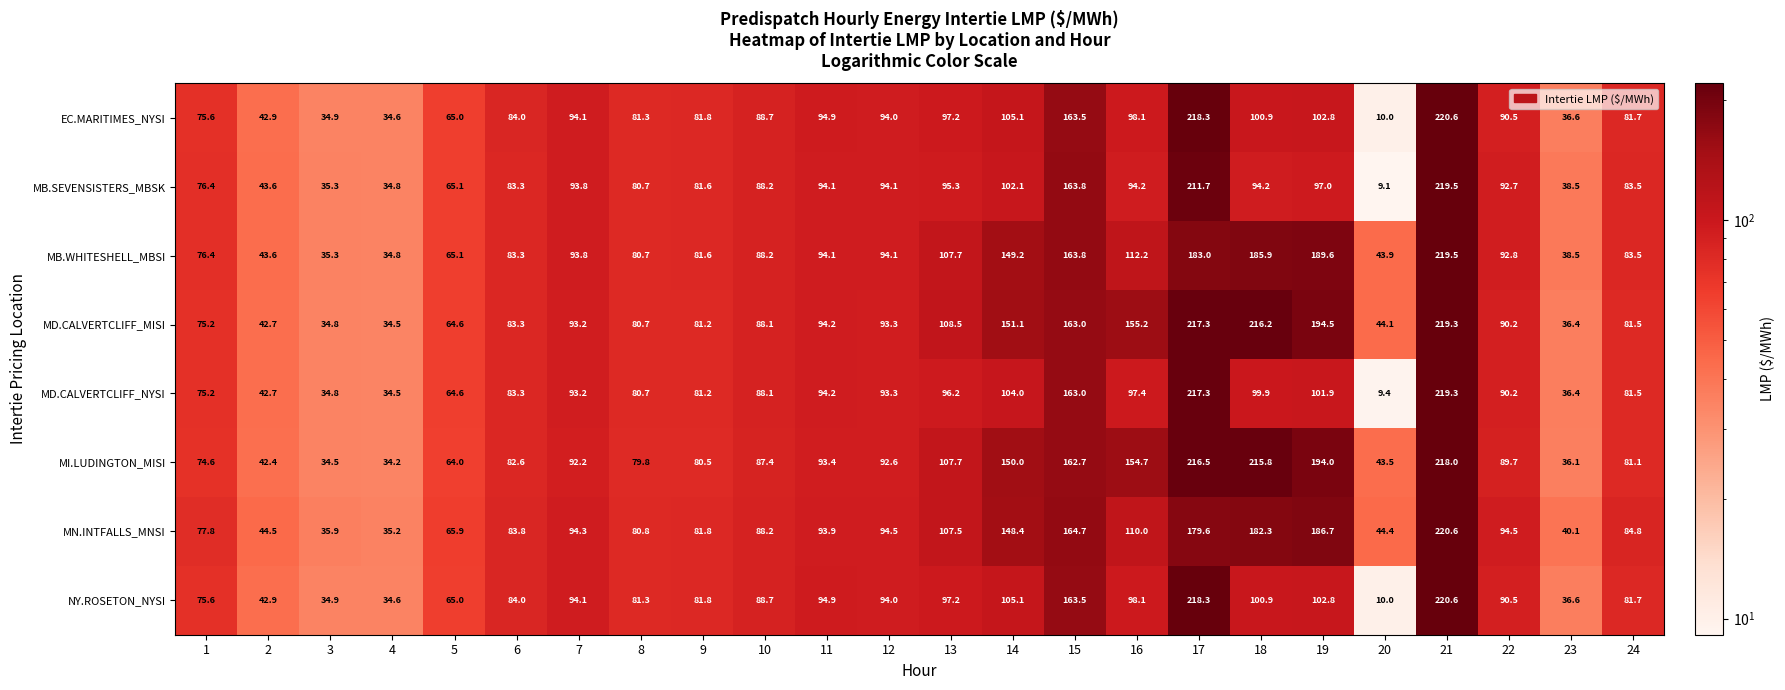

The value of MB.SEVENSISTERS_MBSK at 7 is 145.4. True or false?

False